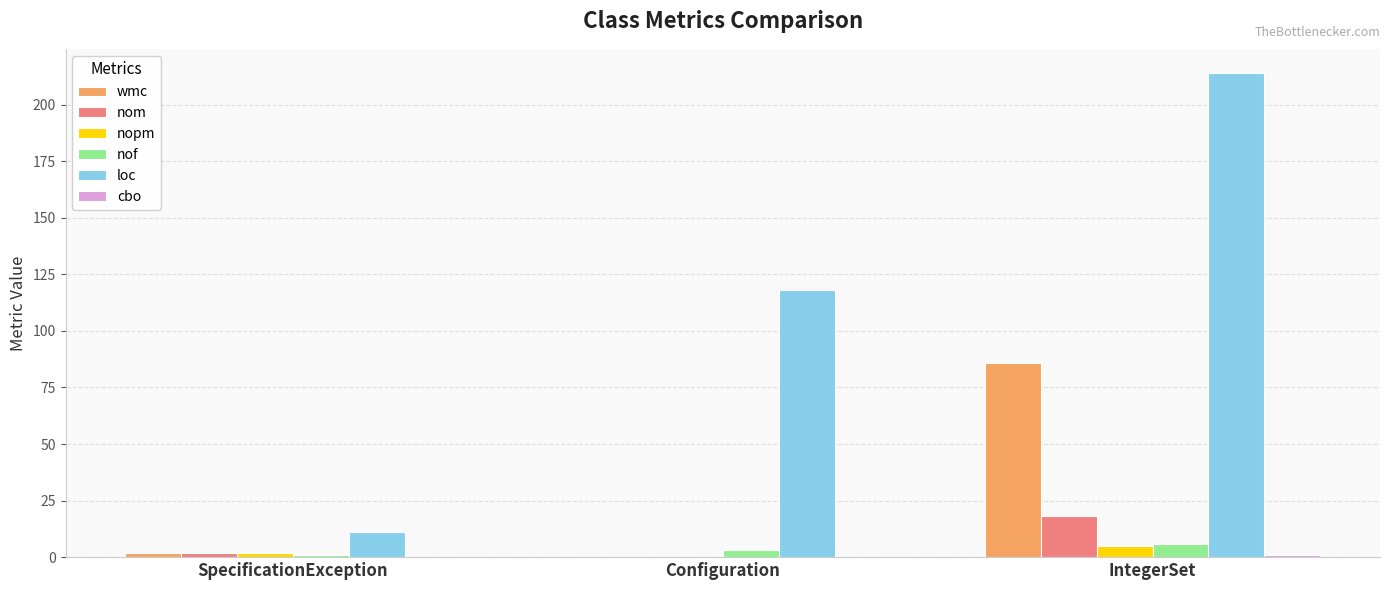

How many series are shown in this chart?

6